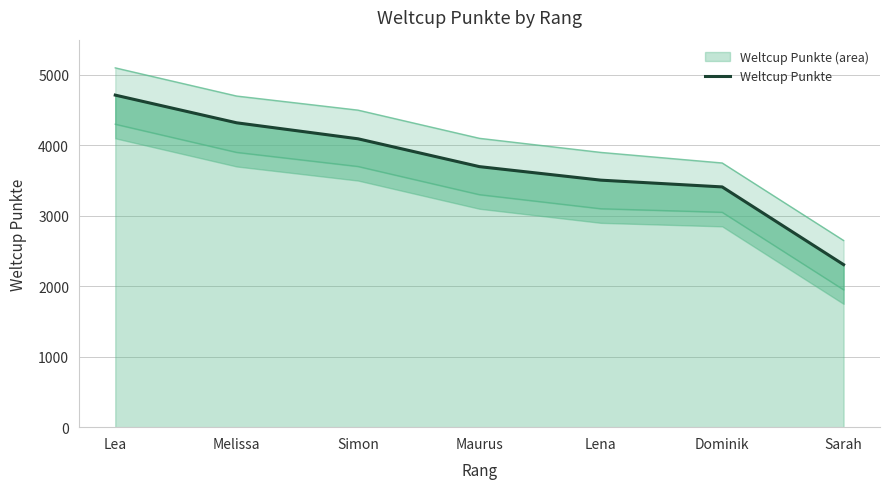

What is the label of the 7th point from the left?

Sarah